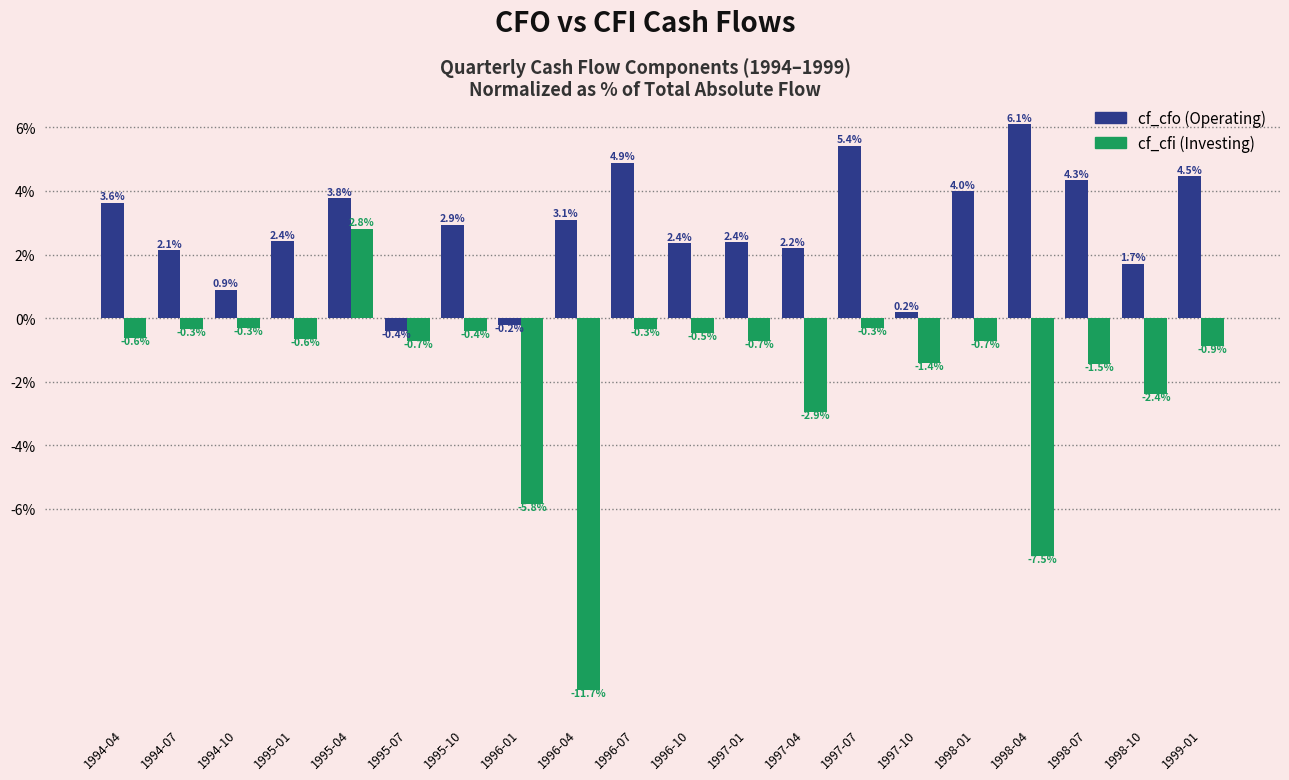

Reading right to left, list all the values displayed in this chart.

cf_cfo: 4.5	1.7	4.3	6.1	4.0	0.2	5.4	2.2	2.4	2.4	4.9	3.1	-0.2	2.9	-0.4	3.8	2.4	0.9	2.1	3.6
cf_cfi: -0.9	-2.4	-1.5	-7.5	-0.7	-1.4	-0.3	-2.9	-0.7	-0.5	-0.3	-11.7	-5.8	-0.4	-0.7	2.8	-0.6	-0.3	-0.3	-0.6